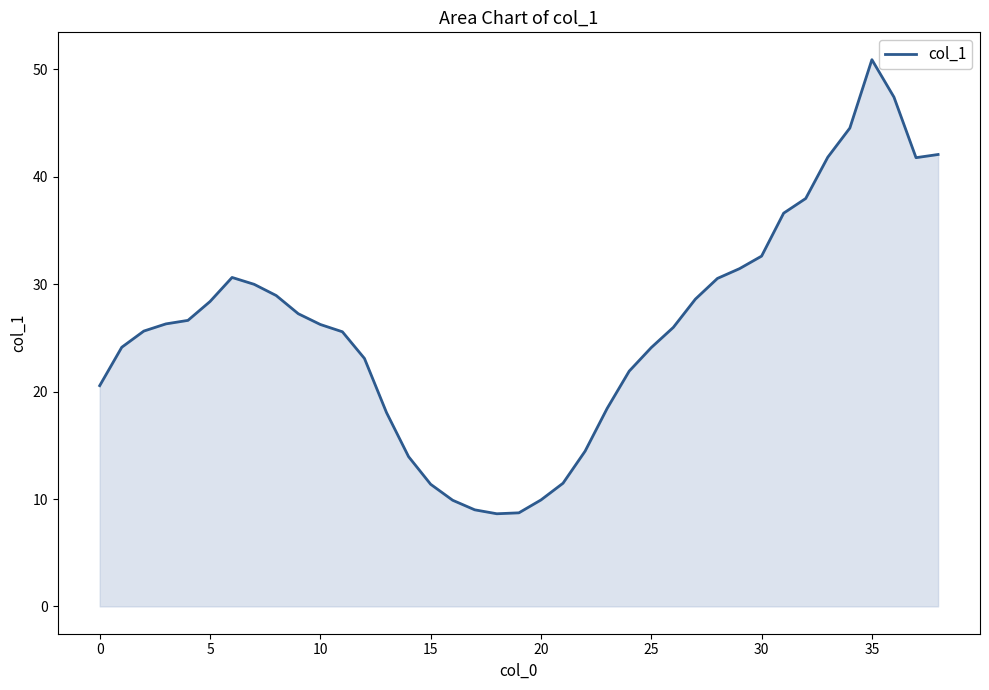

What is the greatest value displayed?

50.9